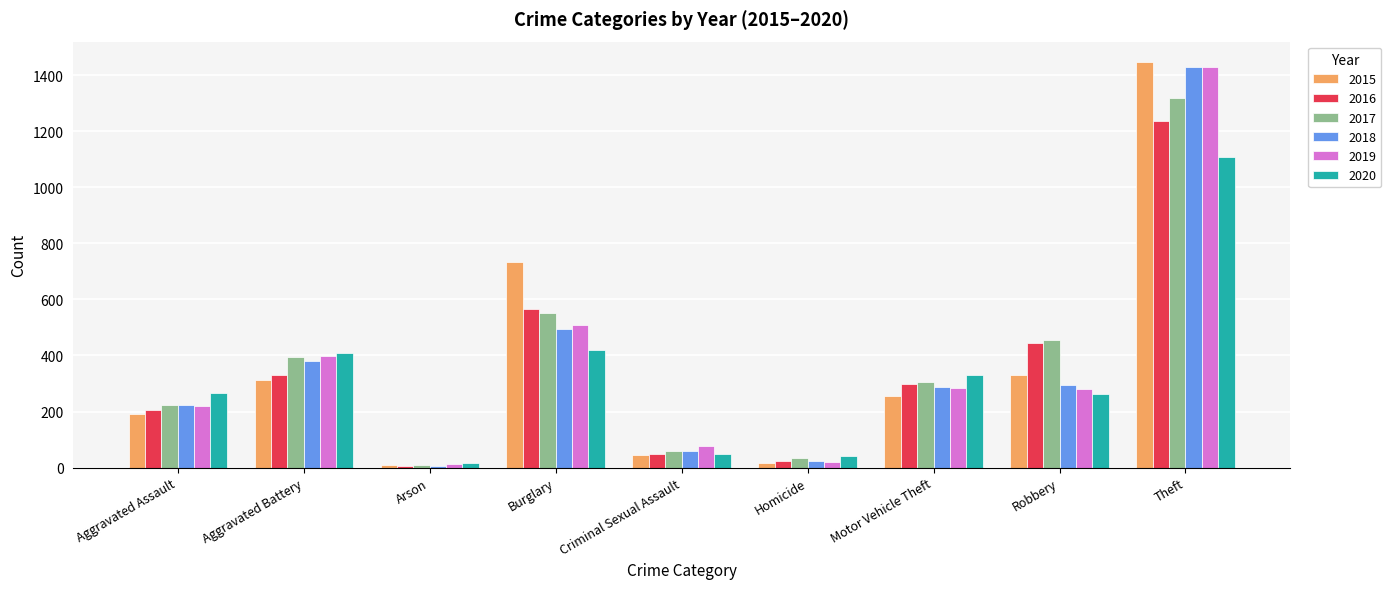

What is the total value across all series at Motor Vehicle Theft?

1763